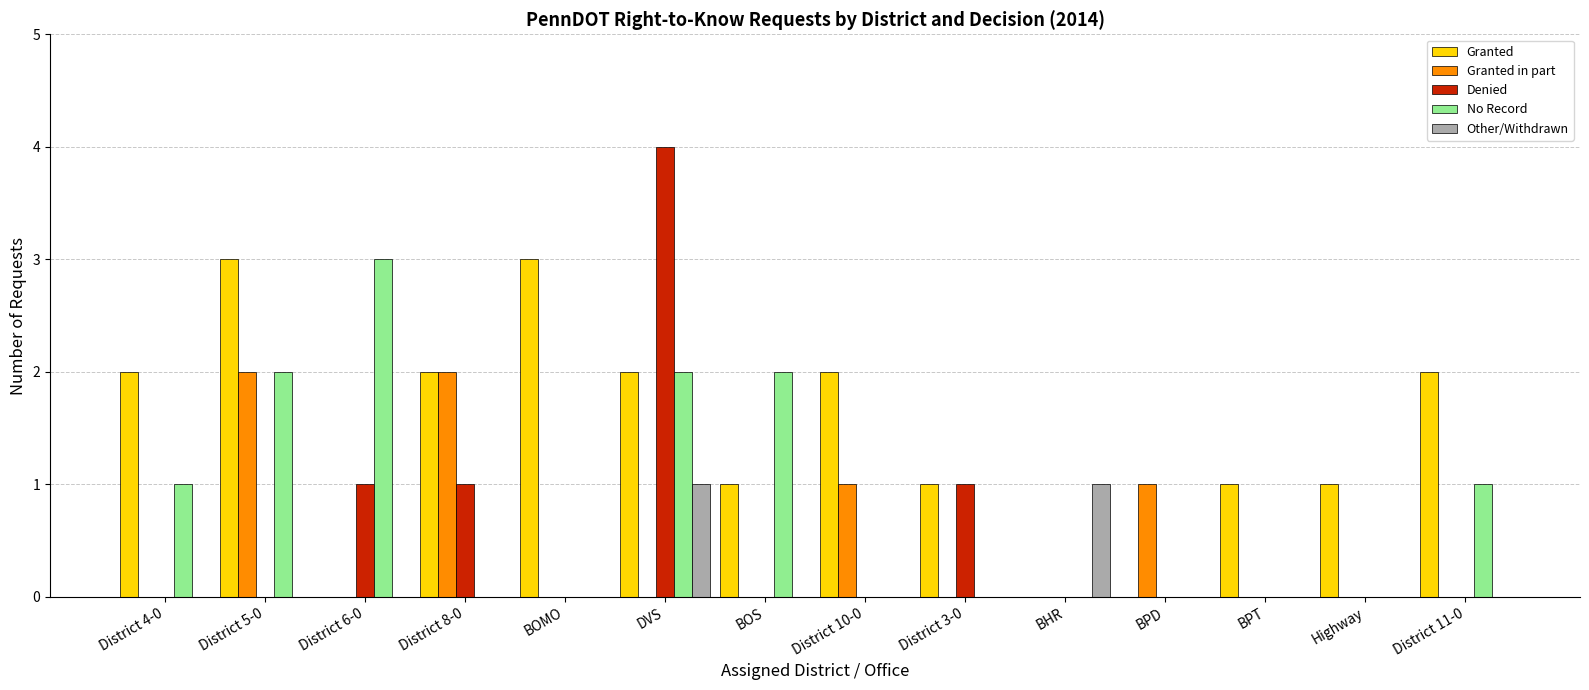

What is the maximum value shown in the chart?

4